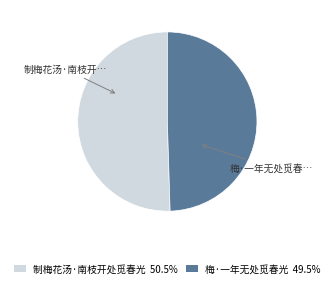

What is the majority slice?

制梅花汤·南枝开处觅春光